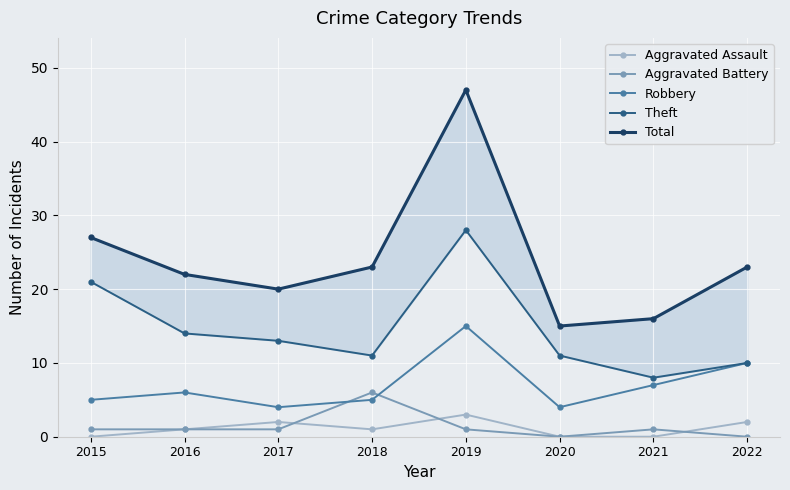

Rank the series at 2015 from lowest to highest value.

Aggravated Assault, Aggravated Battery, Robbery, Theft, Total